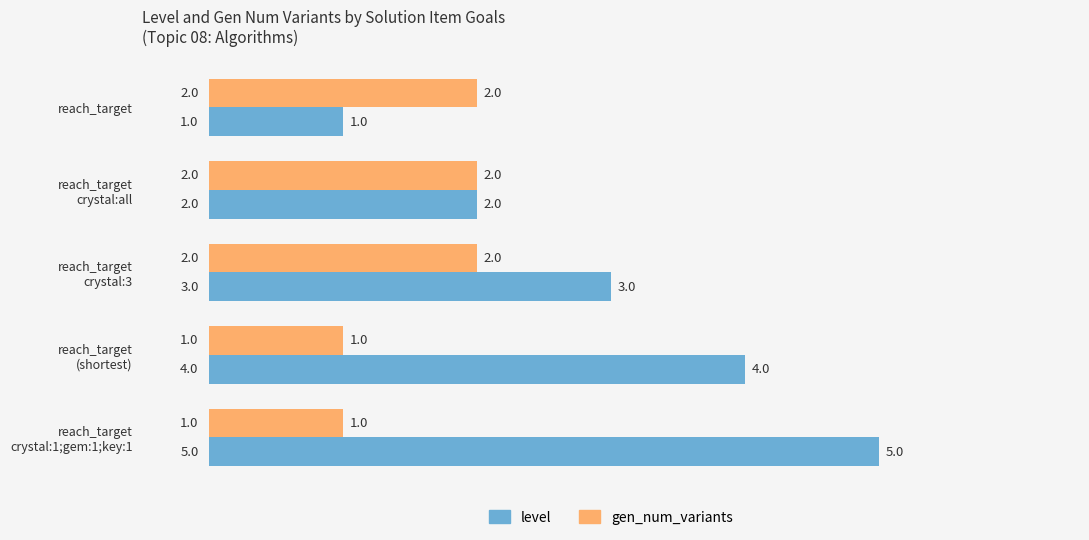

What is the sum of all level values?

15